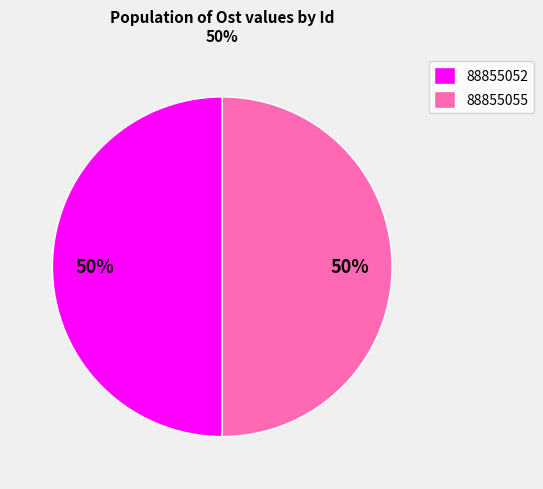

To the nearest percent, what is the average slice percentage?

50%